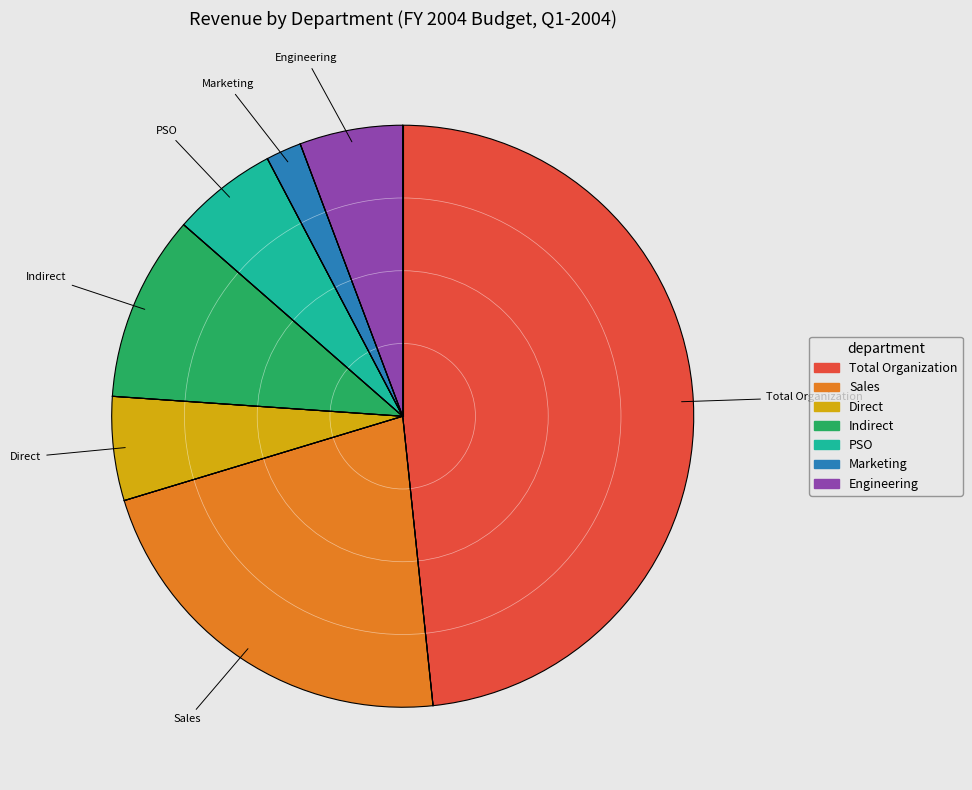

Which has a higher value, Indirect or PSO?

Indirect